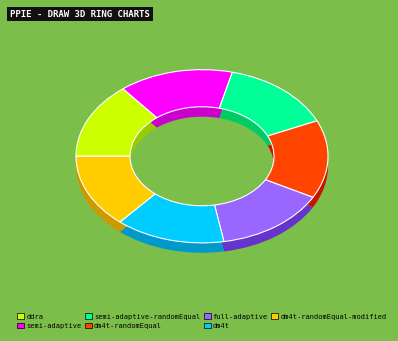

Rank the categories by value from lowest to highest.

dm4t-randomEqual-modified, dm4t, ddra, full-adaptive, semi-adaptive-randomEqual, dm4t-randomEqual, semi-adaptive